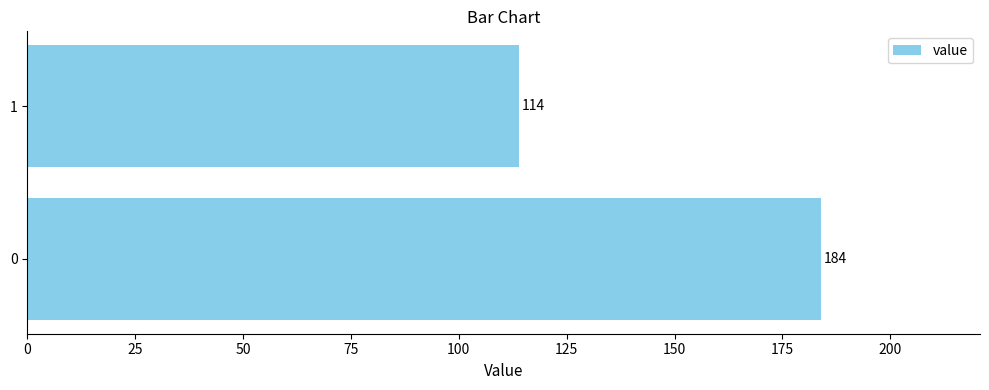

Read the value at 0, to the nearest 10.

180